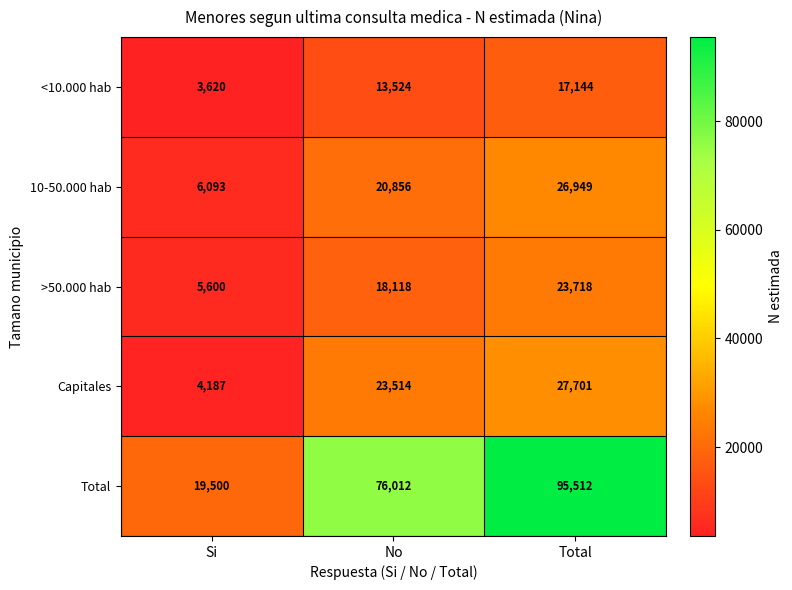

What is the total value across all series at Total?

191024